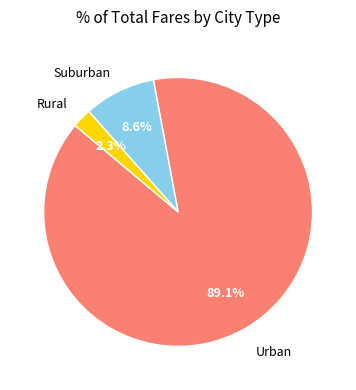

To the nearest percent, what is the difference between the largest and smallest slice percentages?

87%